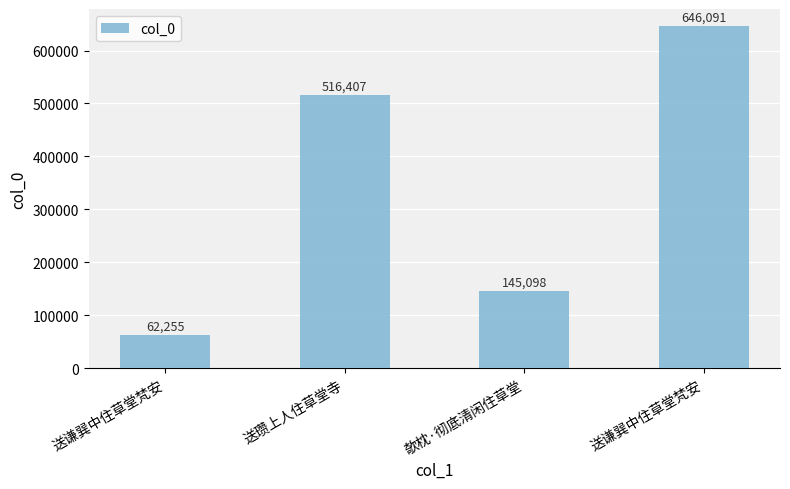

What is the label of the 4th bar from the right?

送谦巽中住草堂梵安